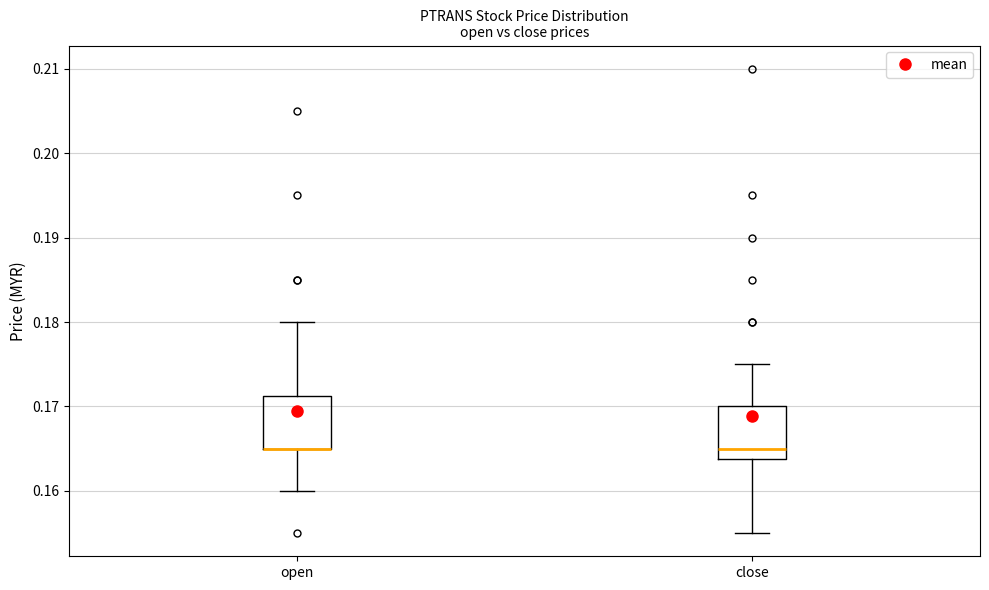

Reading left to right, read every box against the y-axis: the position of its median line, the range the box covers, and the ends of its whiskers. The values are not printed on the chart, so give them approximately, as read against the axis.

open: median 0.165 (drawn on the box's lower edge), box 0.165 to 0.171, whiskers 0.160 to 0.180
close: median 0.165, box 0.164 to 0.170, whiskers 0.155 to 0.175